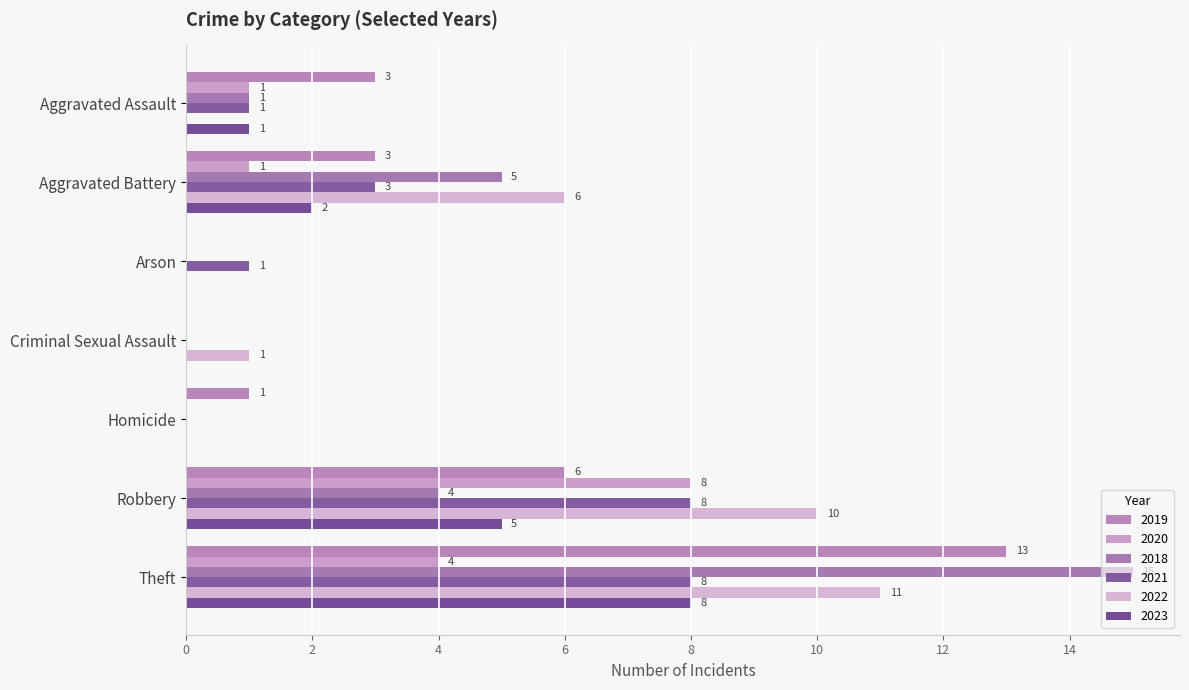

What is the difference between the highest and lowest values at Homicide?

1